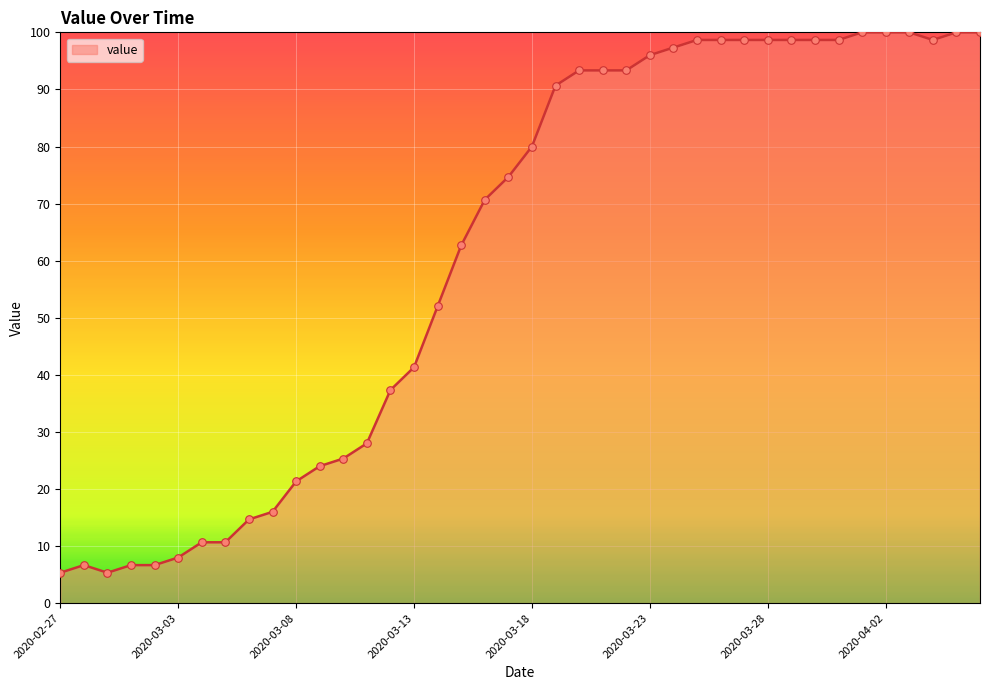

What is the greatest value displayed?

100.0